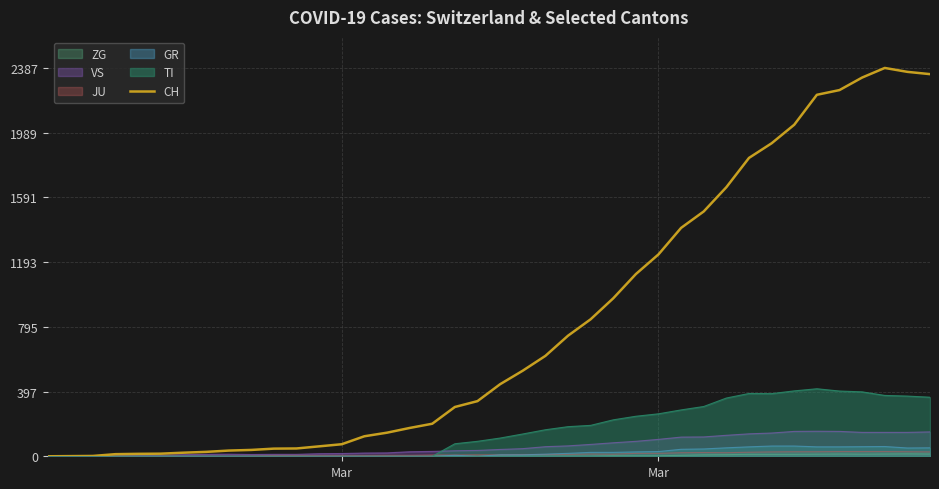

How many lines are shown in the chart?

6